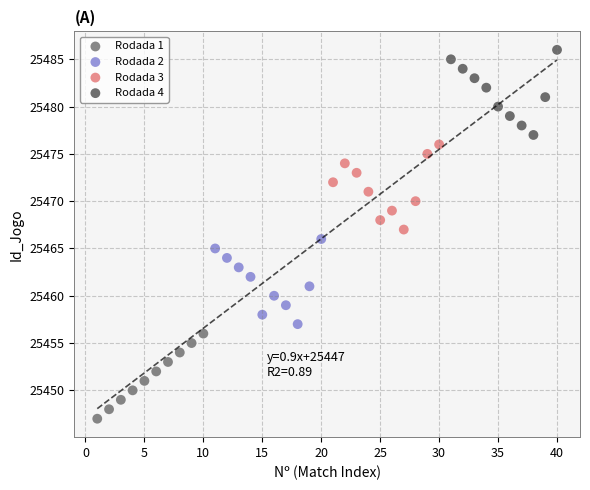

Which series contains the lowest Y value?

Rodada 1